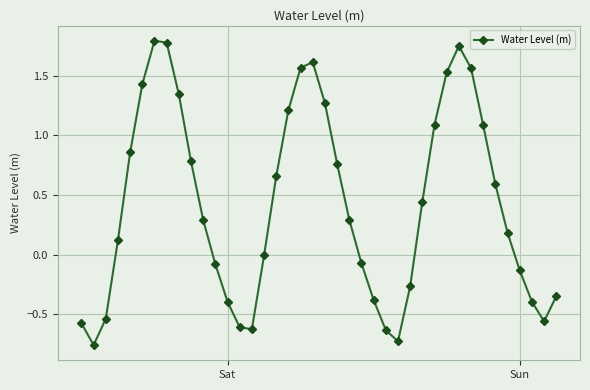

What is the difference between the maximum and minimum values?

2.5